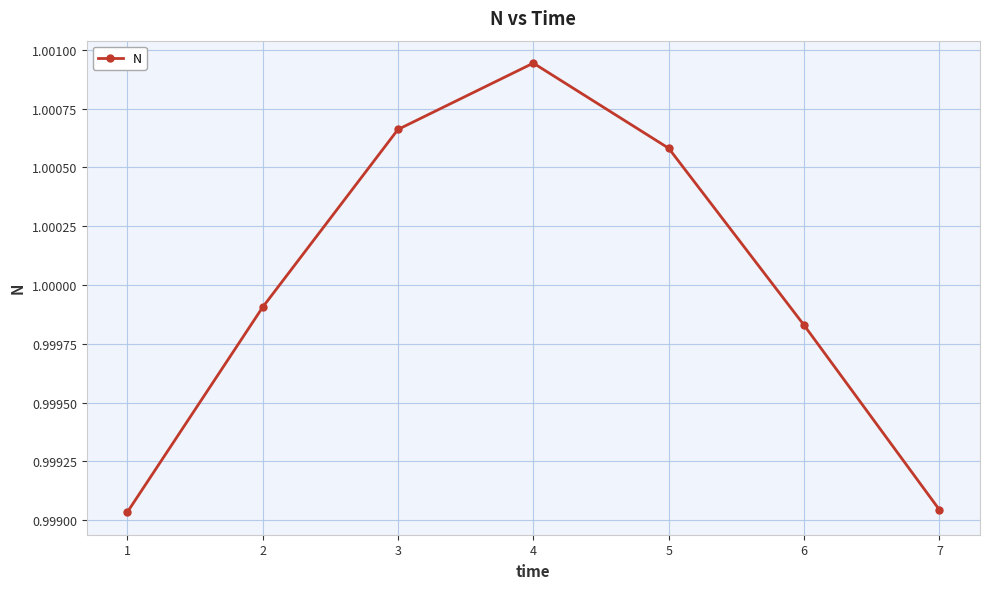

The chart shows a value of 1.6 at 6. True or false?

False